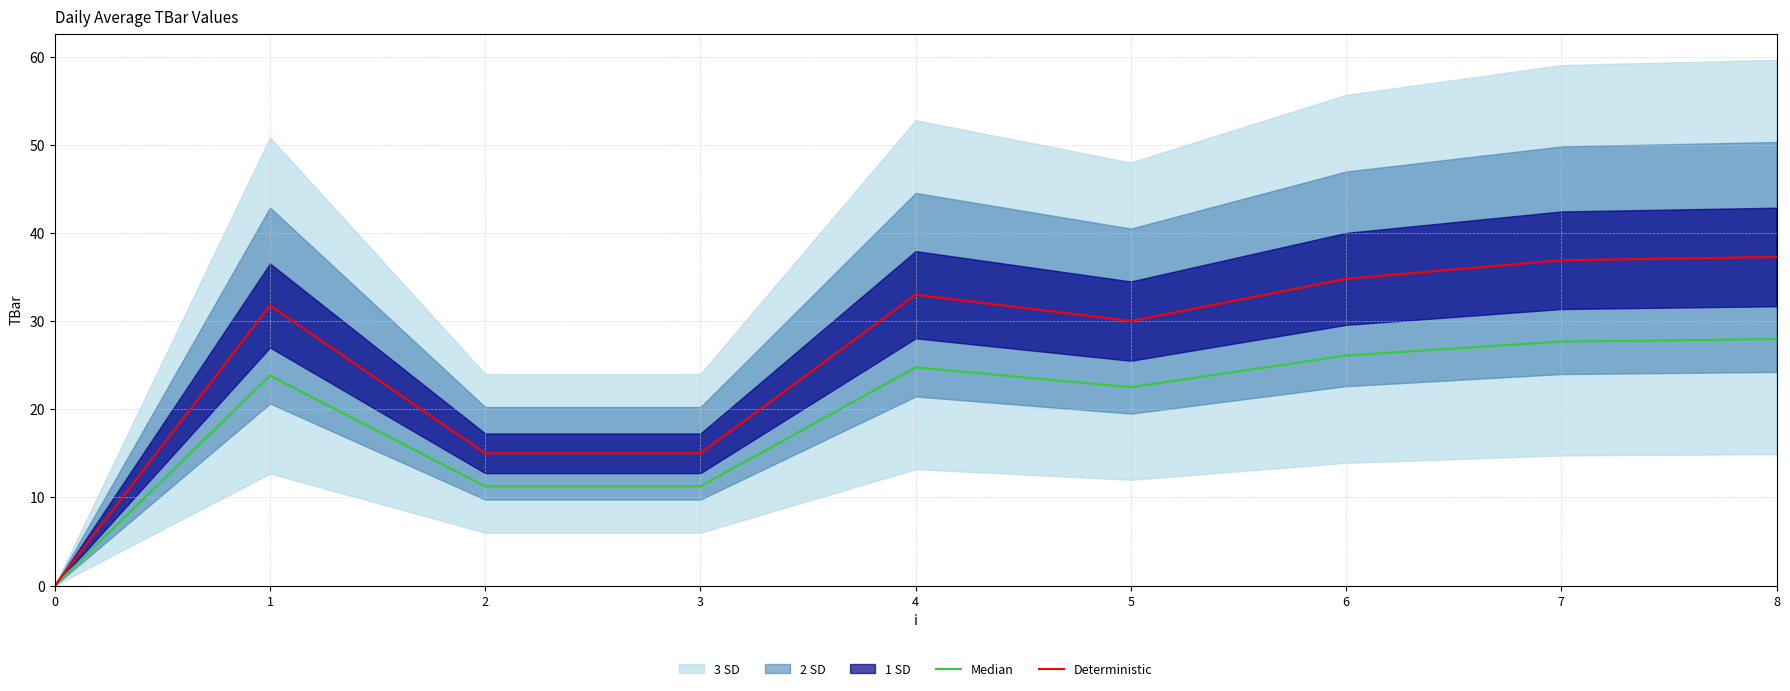

True or false: Median and Deterministic cross at least once.

False